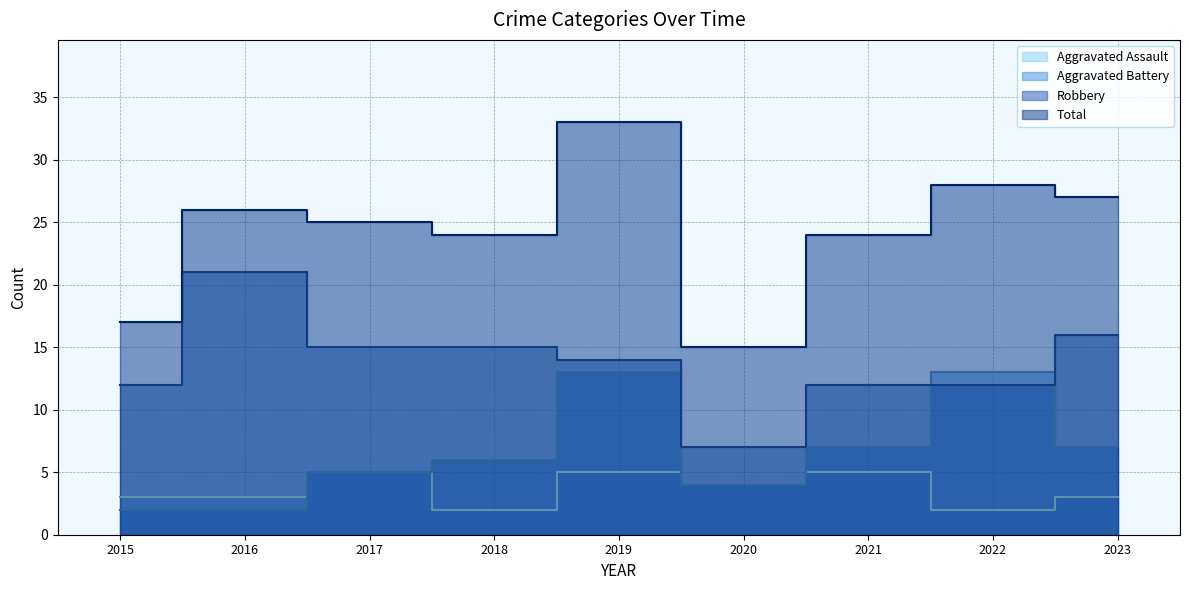

Does the chart display data point markers on the line(s)?

No